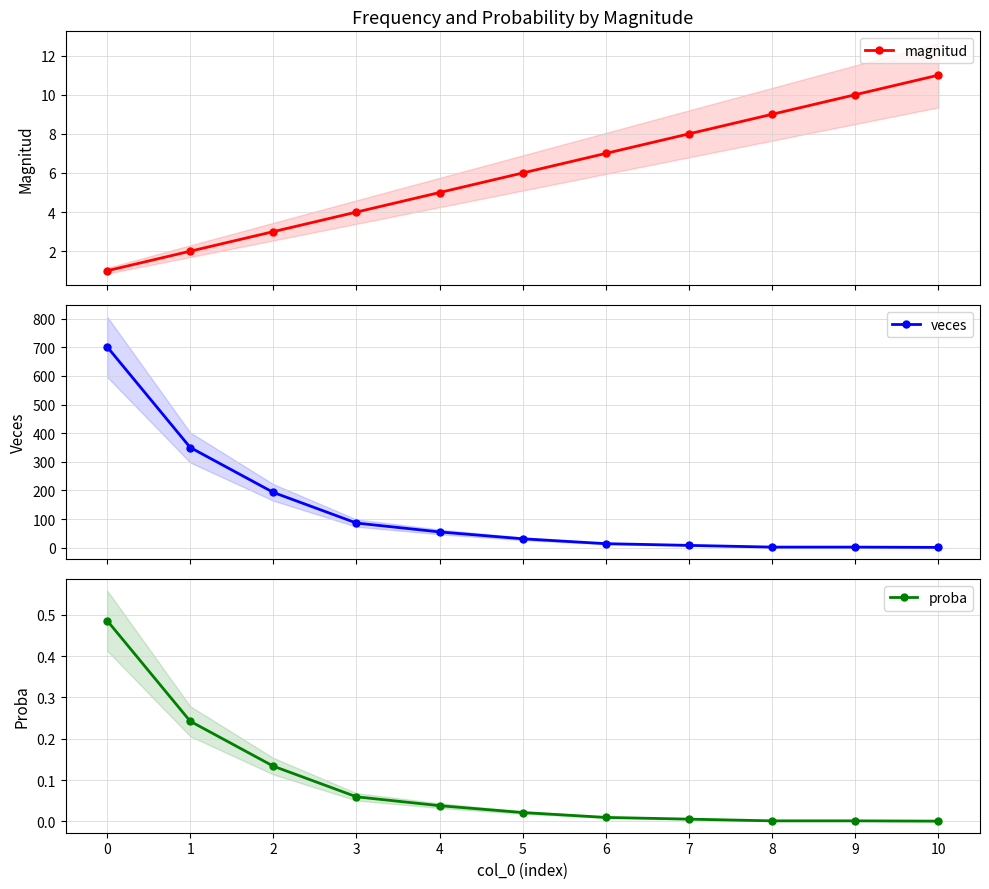

The value of proba at 3 is 0.0. True or false?

False